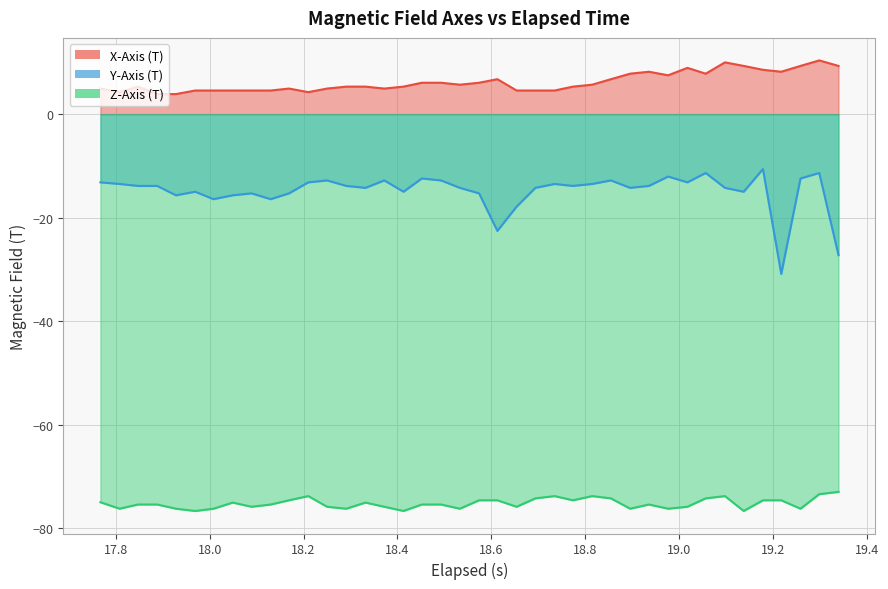

What is the smallest value displayed?

-76.7